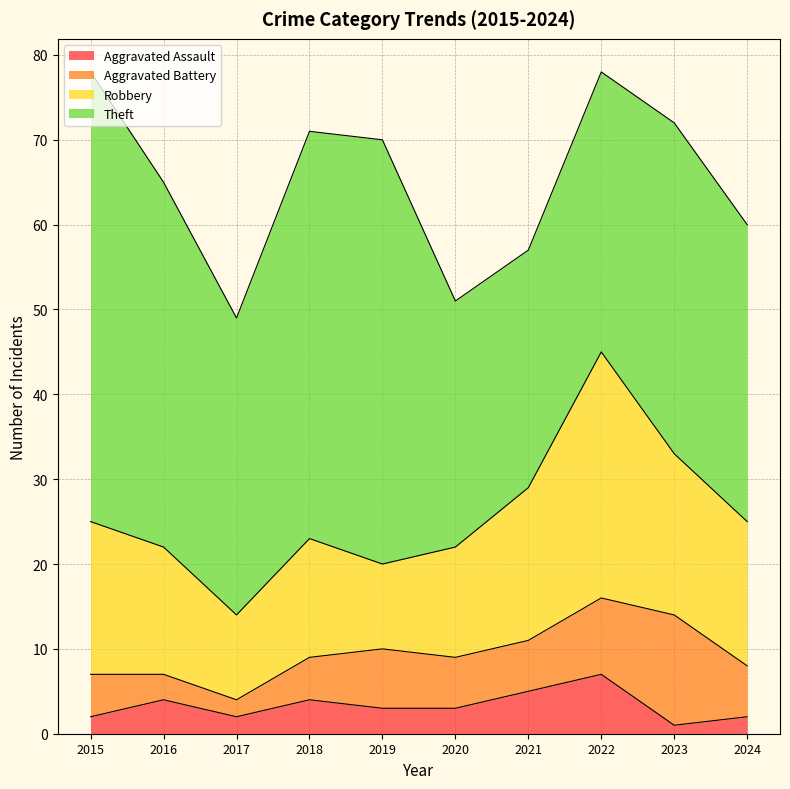

What is the difference between the Robbery values at 2017 and 2023?

9